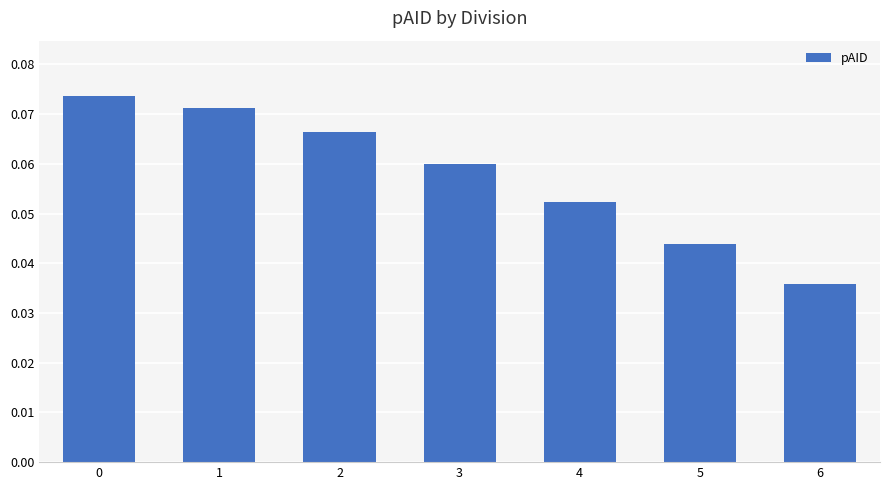

What is the sum of all values?

0.4